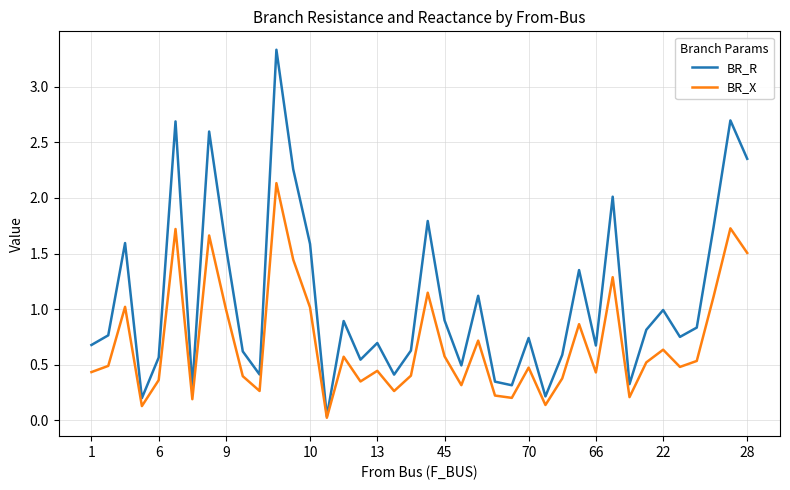

List the series in order of their peak value, lowest first.

BR_X, BR_R